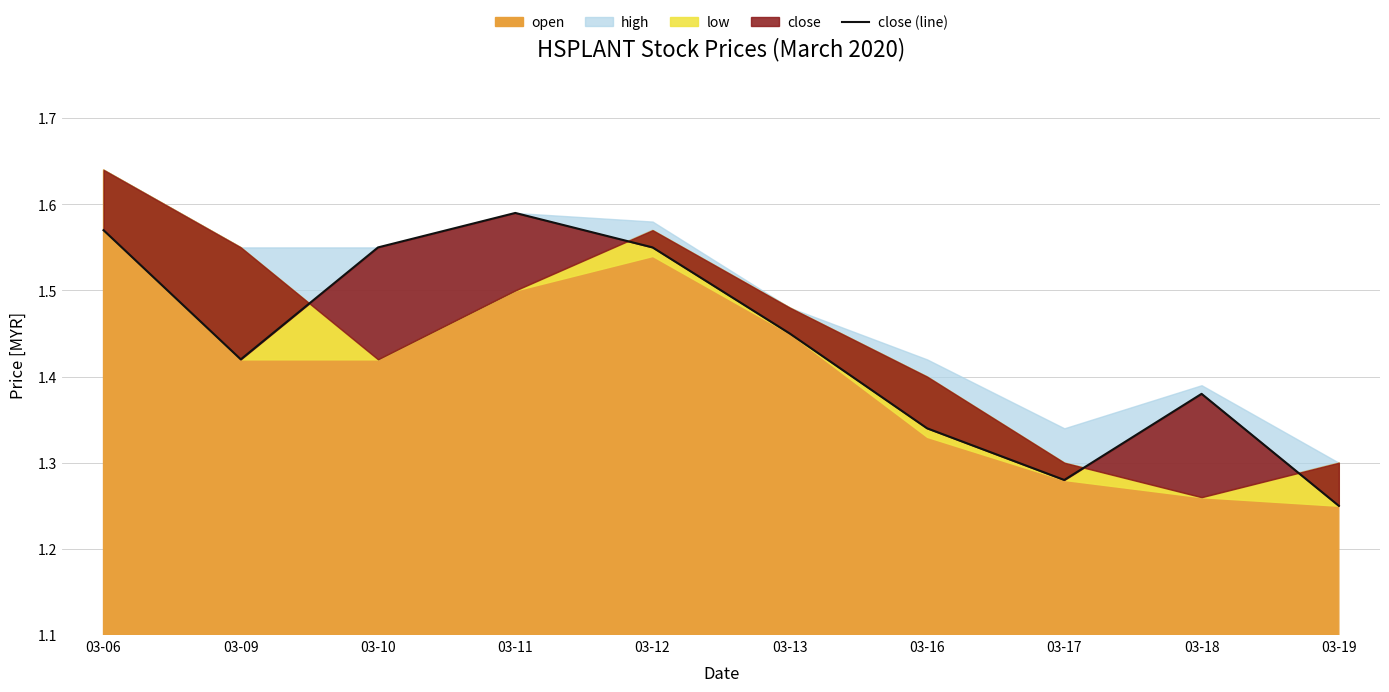

Reading left to right, extract all data points from this chart.

1.6	1.4	1.6	1.6	1.6	1.4	1.3	1.3	1.4	1.2